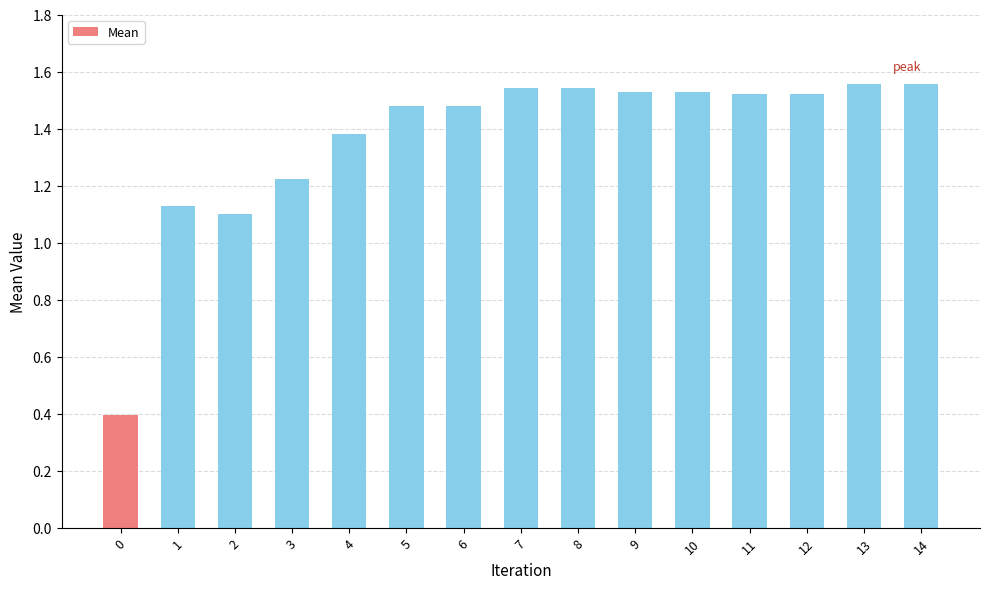

What is the change in value from 0 to 1?

+0.7